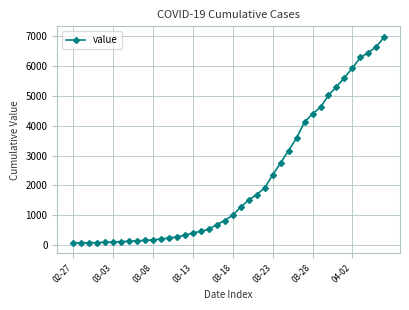

How many series are shown in this chart?

1